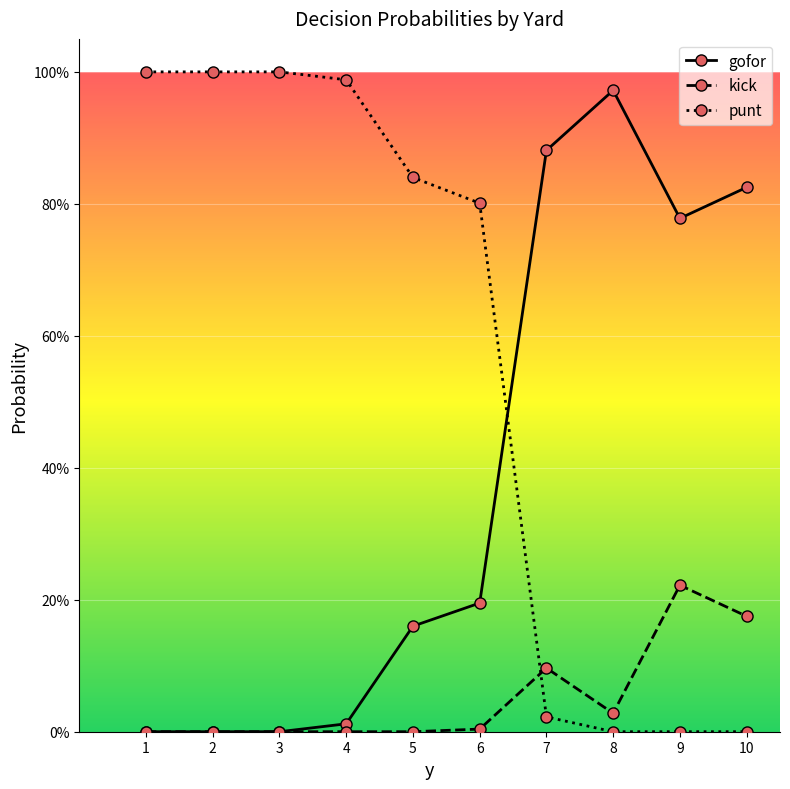

What is the difference between the highest and lowest values at 8?

1.0